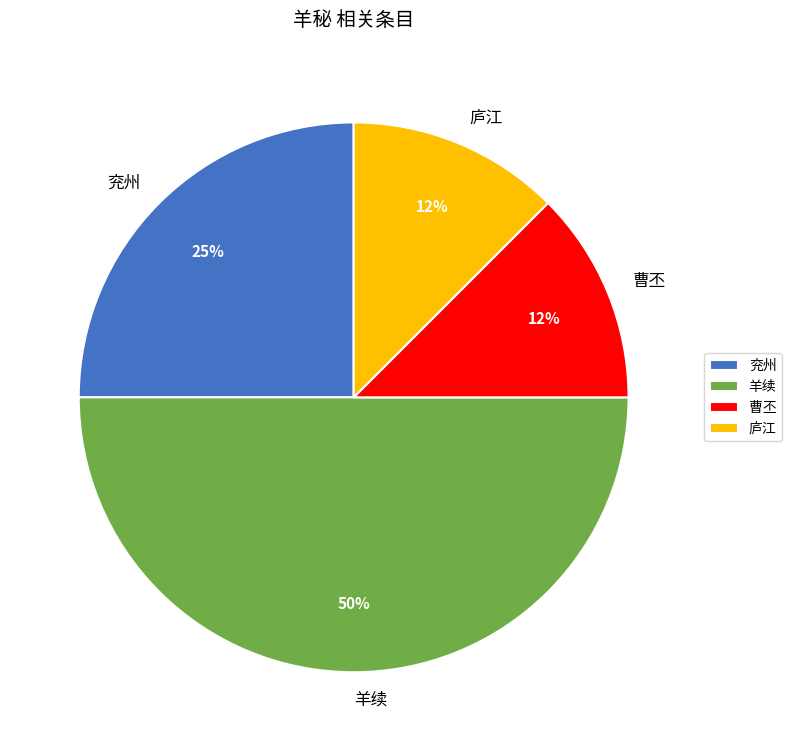

What percentage is the 兖州 slice, to the nearest percent?

25%